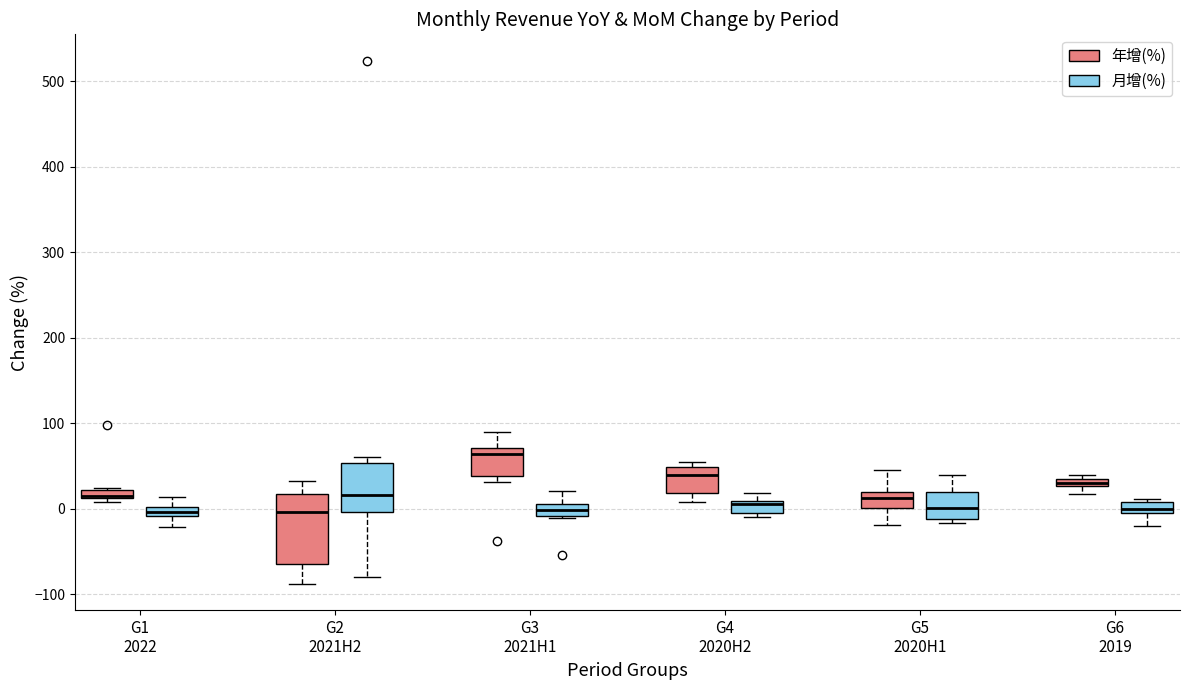

Which box is the tallest, from its lower edge to its upper edge?

G2 2021H2 (年增(%))